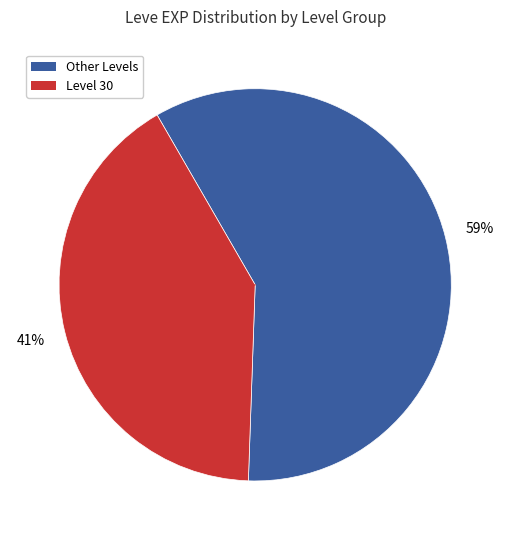

To the nearest percent, what is the average slice percentage?

50%